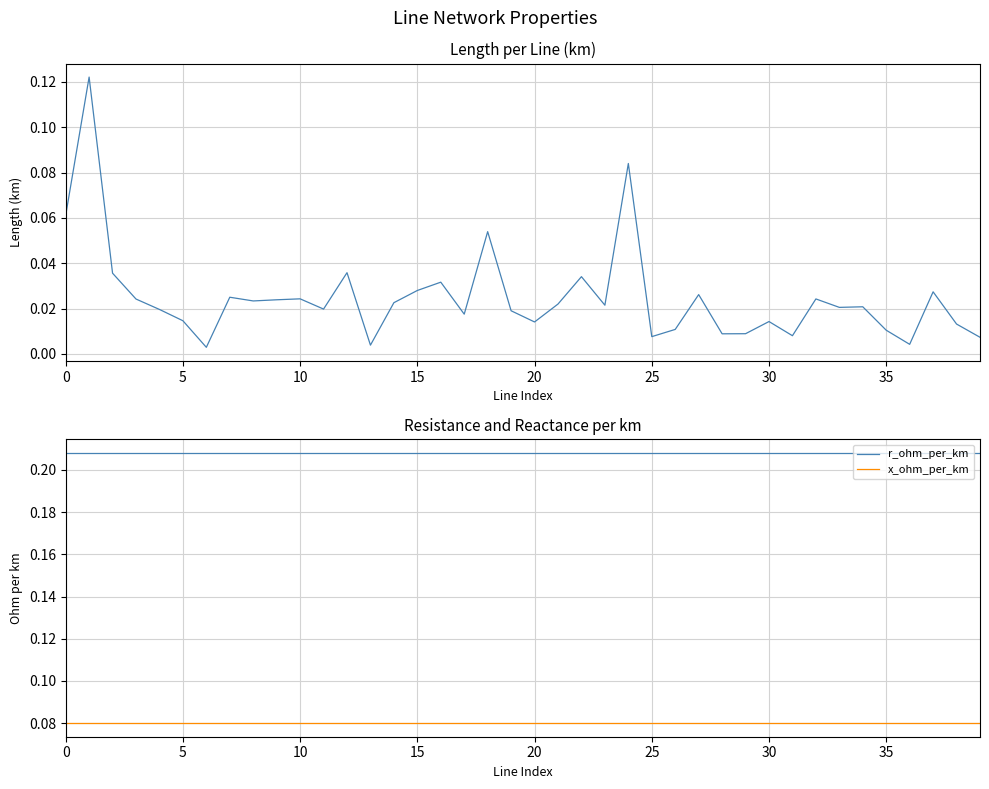

True or false: r_ohm_per_km has a value of 0.2 at 22.

True